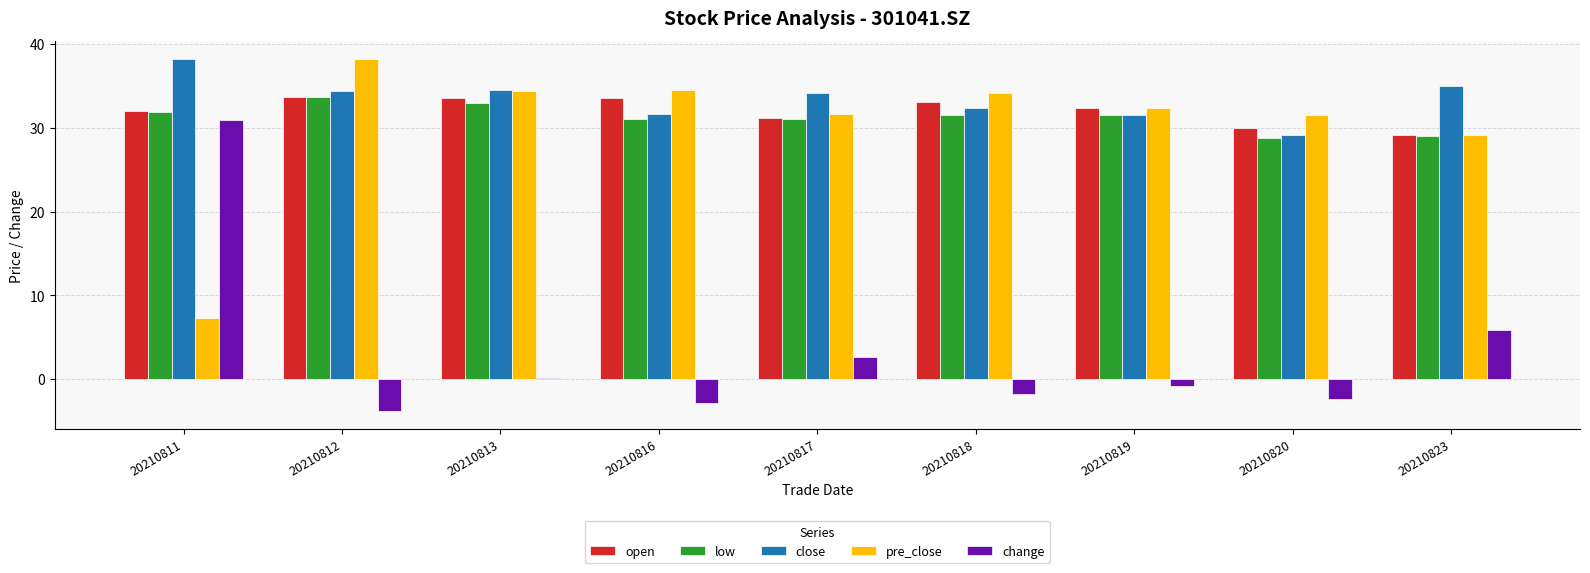

True or false: close has a value of 47.4 at 20210817.

False